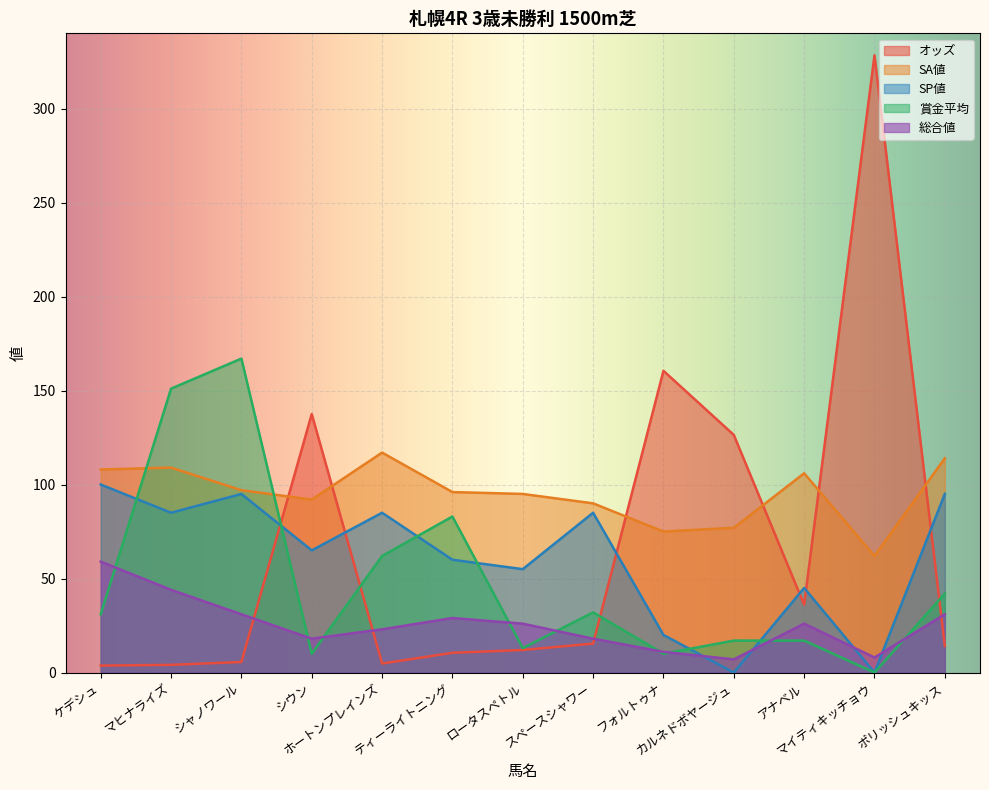

At how many categories does at least one series exceed 47?

13